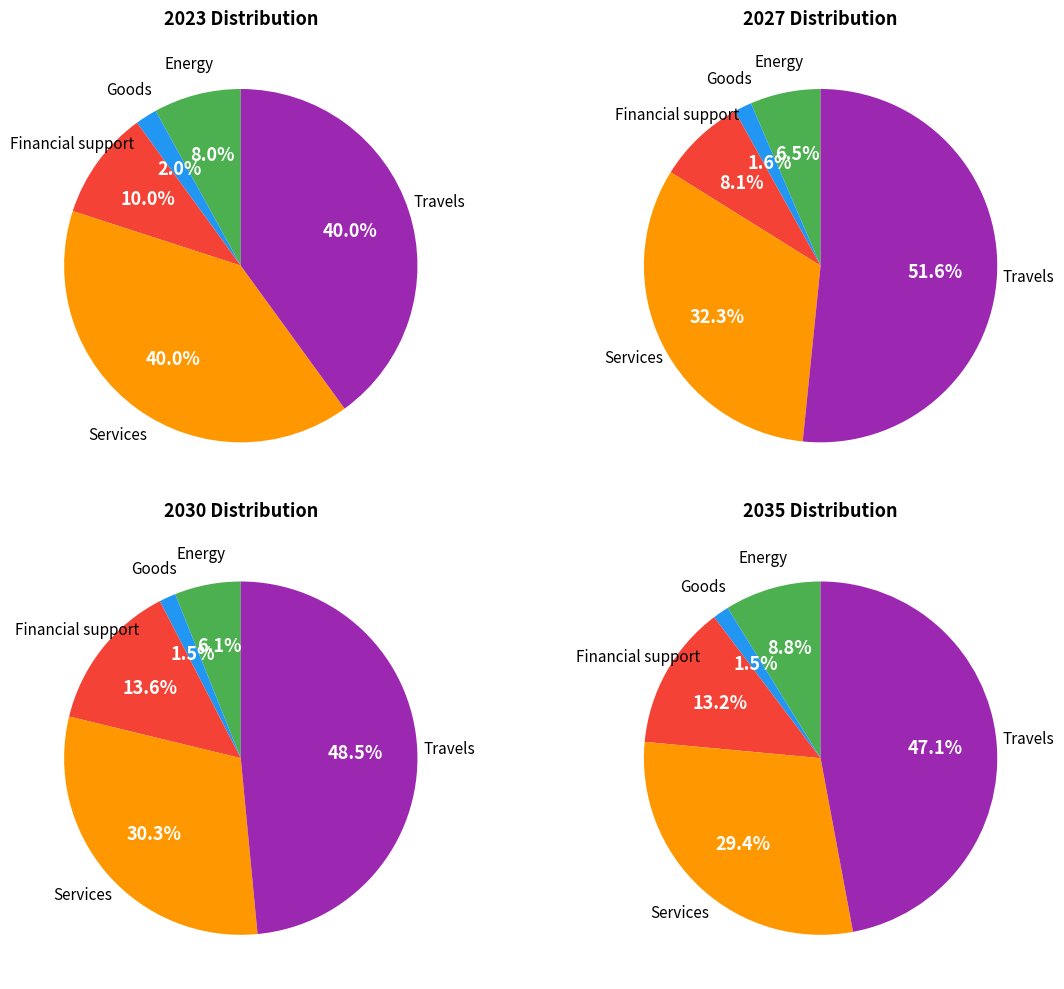

Is there any slice that represents more than half of the pie?

No